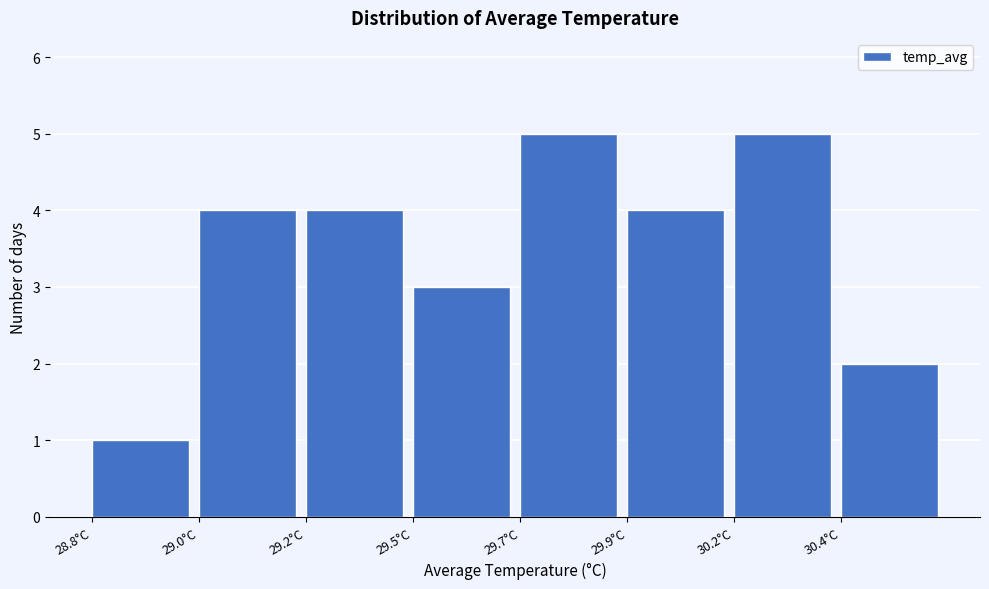

Reading left to right, transcribe all the data shown in this chart.

28.8°C=1	29.0°C=4	29.2°C=4	29.5°C=3	29.7°C=5	29.9°C=4	30.2°C=5	30.4°C=2